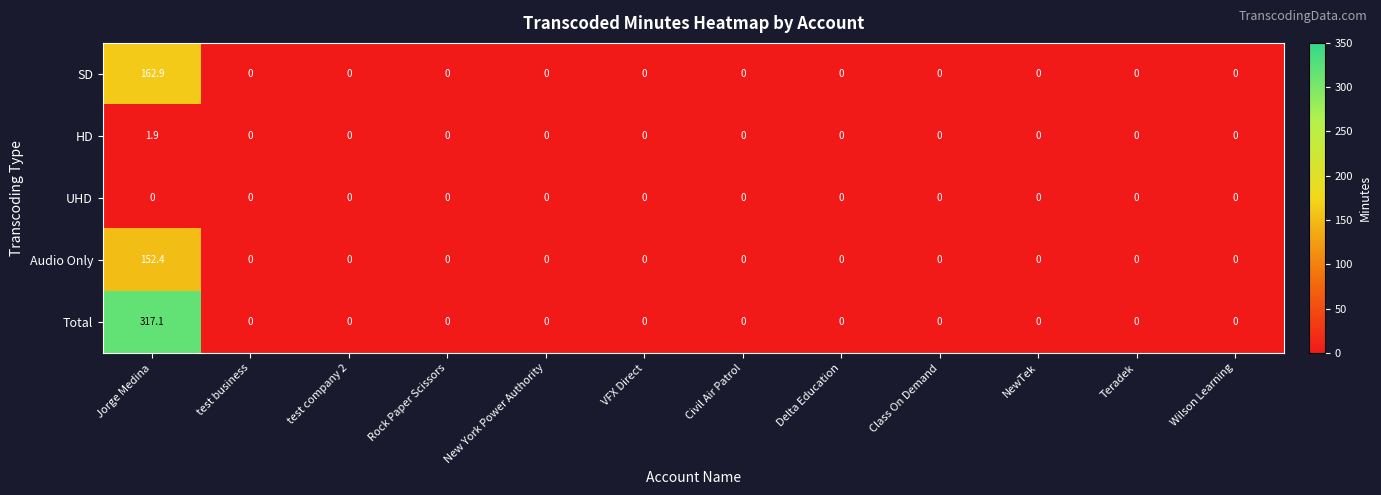

What is the sum of the SD values at Class On Demand and Jorge Medina?

162.9